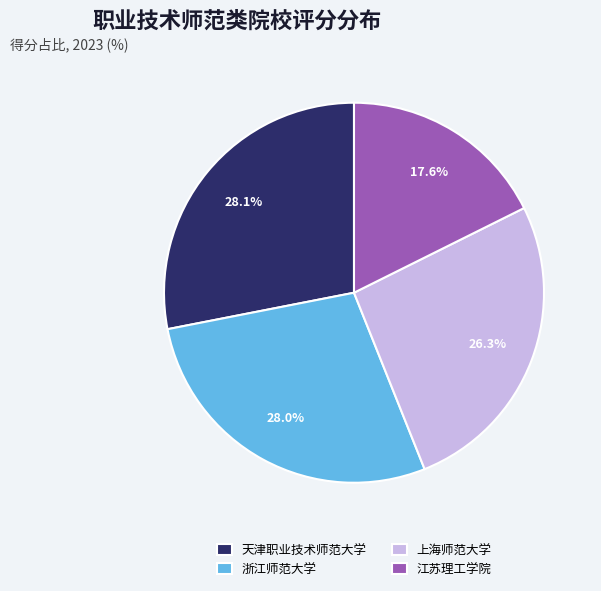

How many segments does this pie chart have?

4